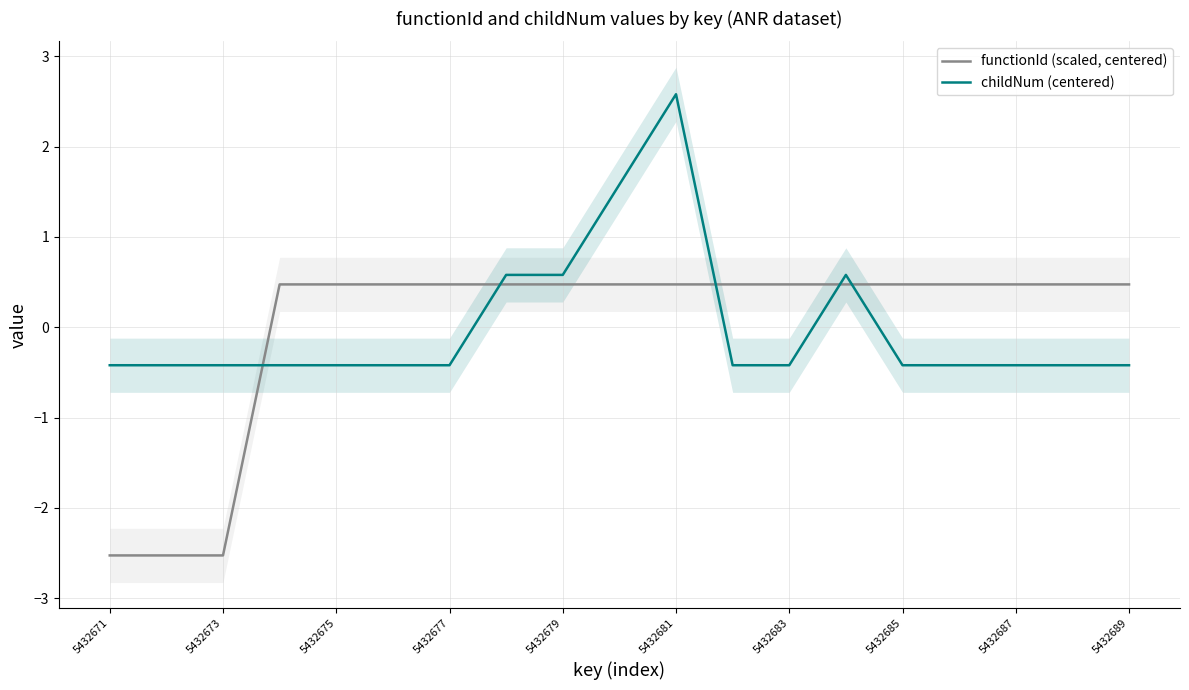

At how many categories does at least one series exceed -2?

19